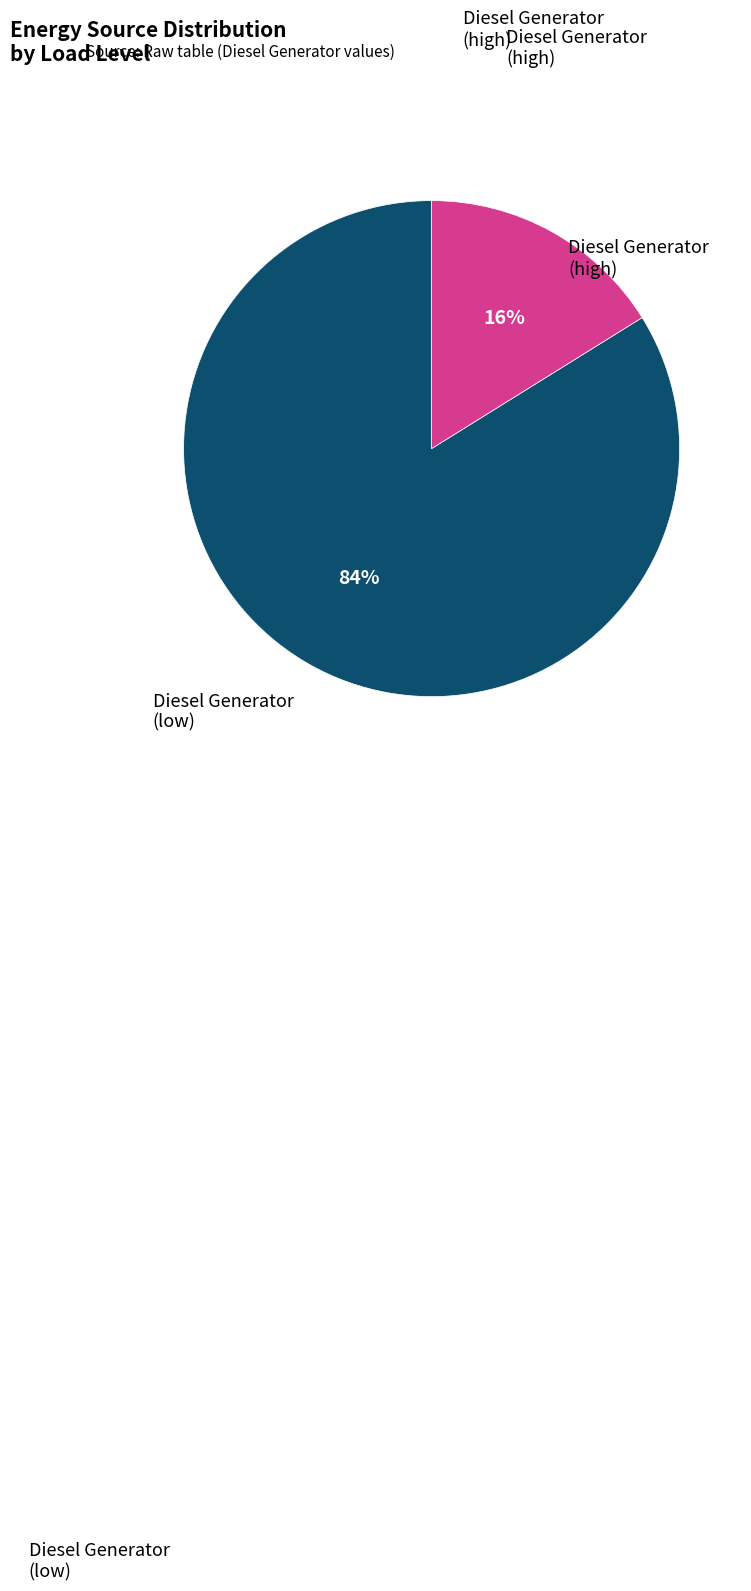

How many segments does this pie chart have?

2